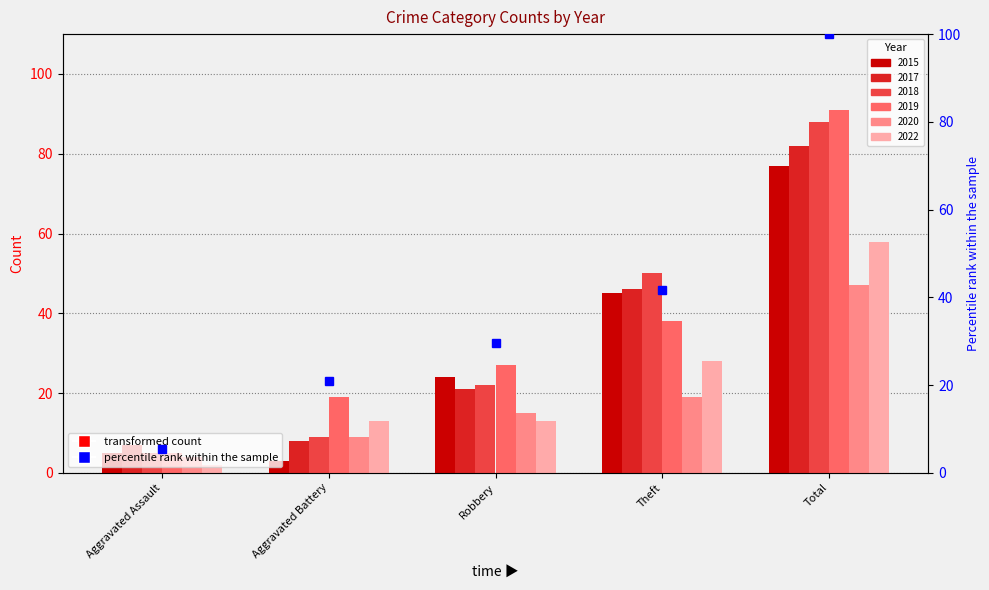

What is the value of the 2nd bar from the left?

20.9